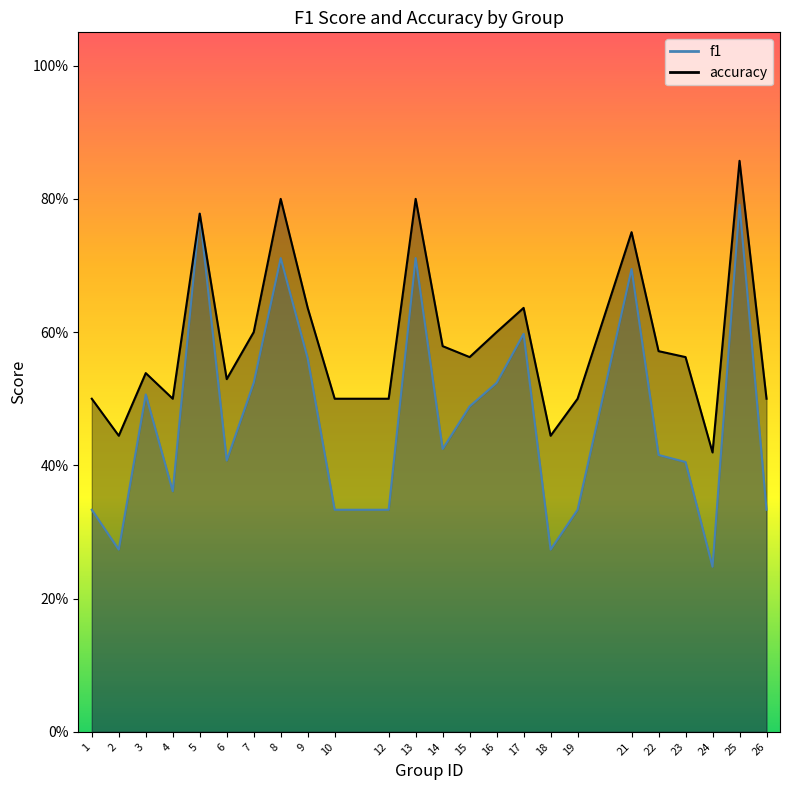

What is the difference between the highest and lowest values at 19?

0.2